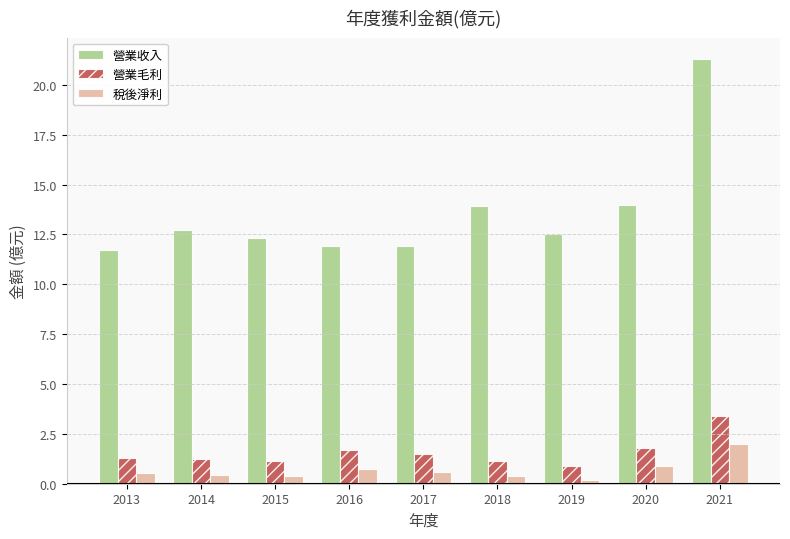

Which series has the largest range (max minus min)?

營業收入